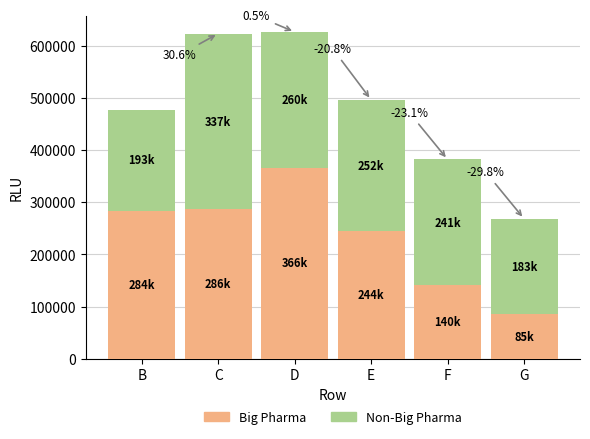

True or false: Big Pharma has a value of 286400 at C.

True